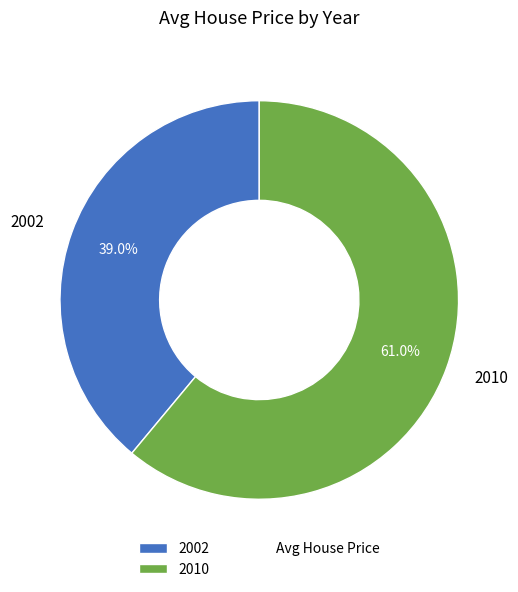

The 2002 slice represents 39% of the pie. True or false?

True